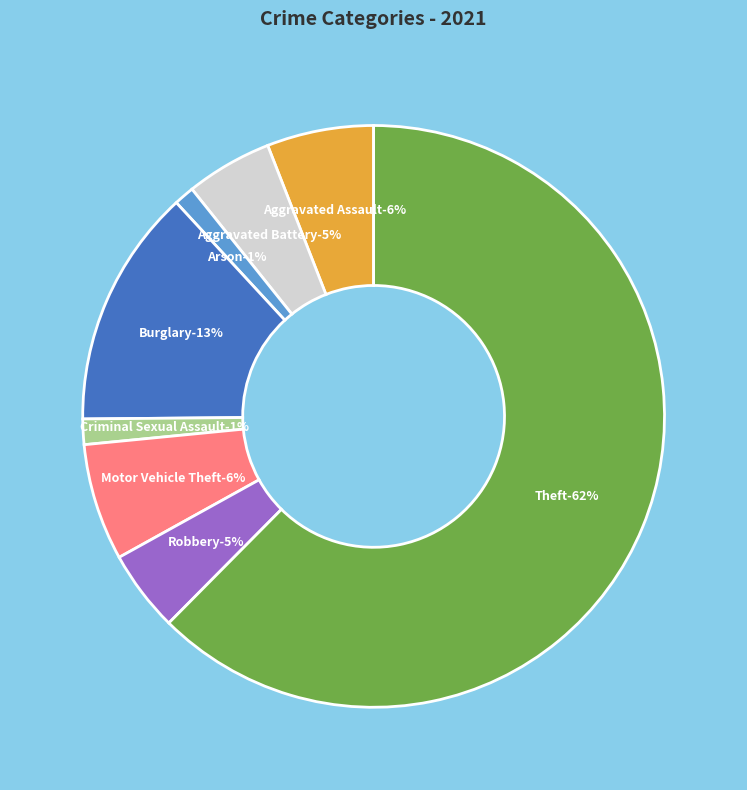

Is there a majority slice in this chart?

Yes